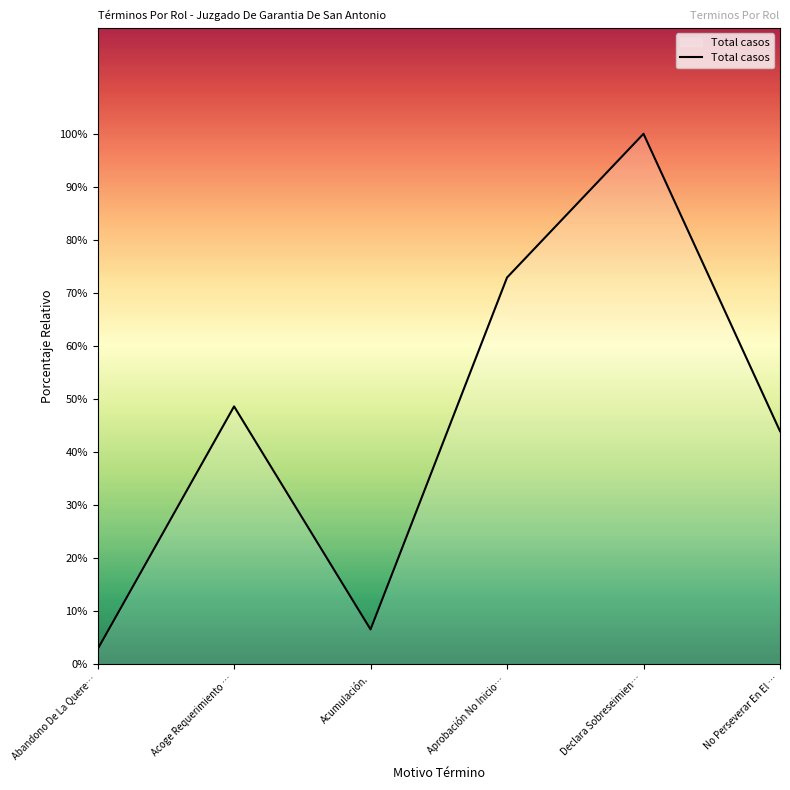

List the labels in order of value, smallest first.

Abandono De La Quere…, Acumulación., No Perseverar En El …, Acoge Requerimiento …, Aprobación No Inicio…, Declara Sobreseimien…